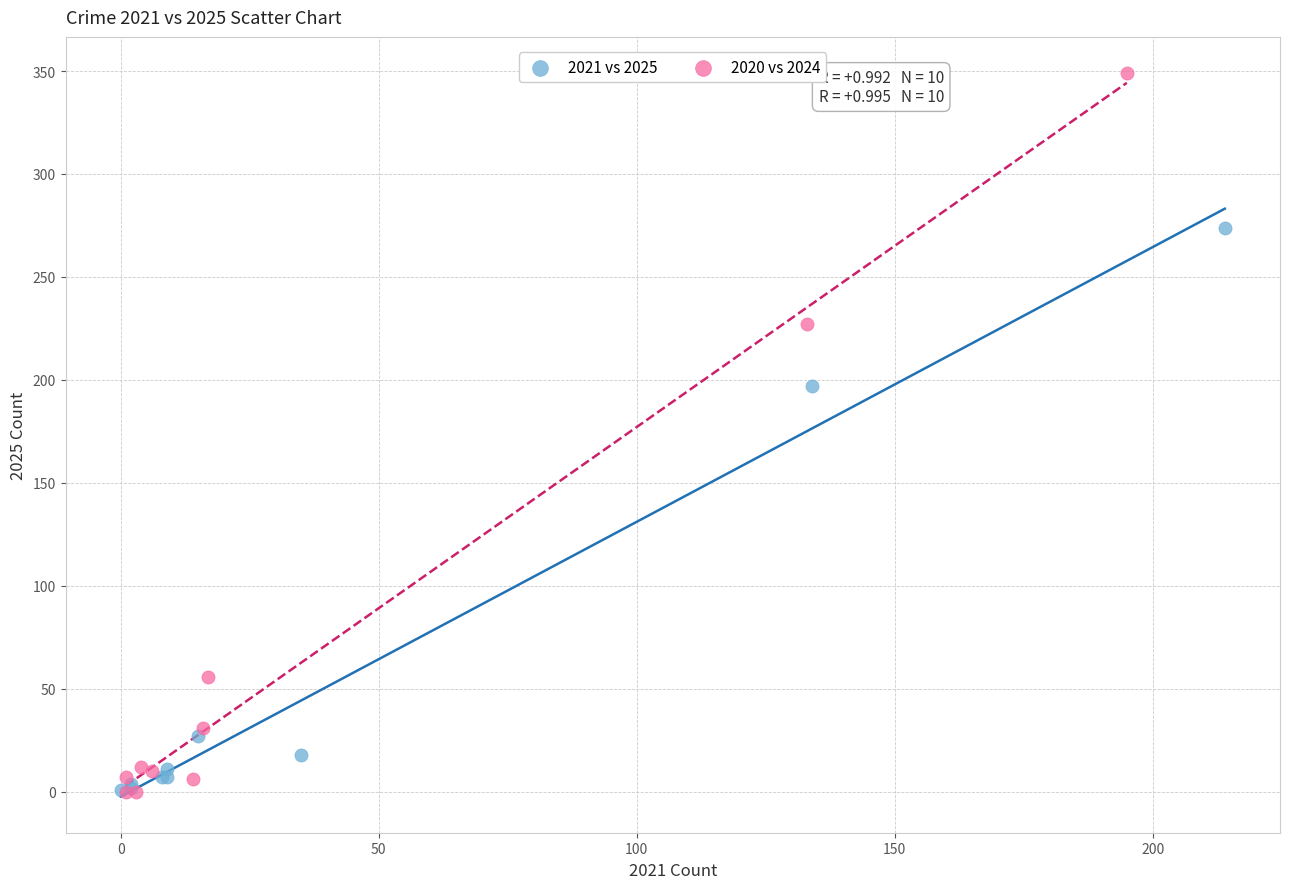

Which series contains the highest Y value?

2020 vs 2024